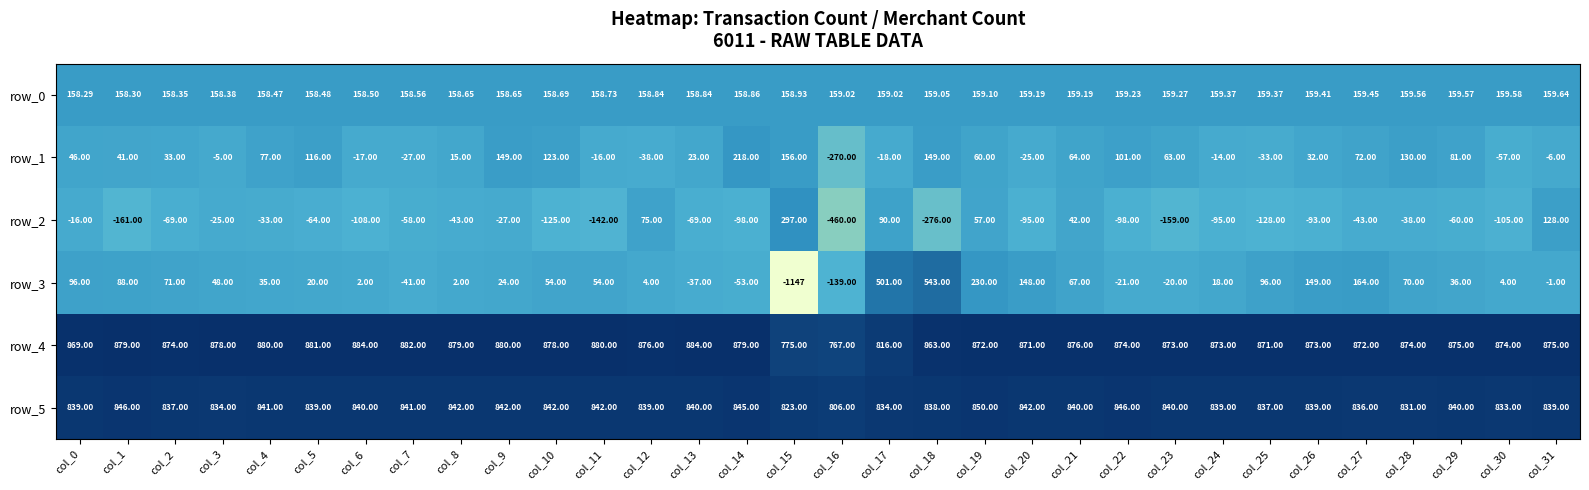

Read the row_3 value at col_14.

-53.0